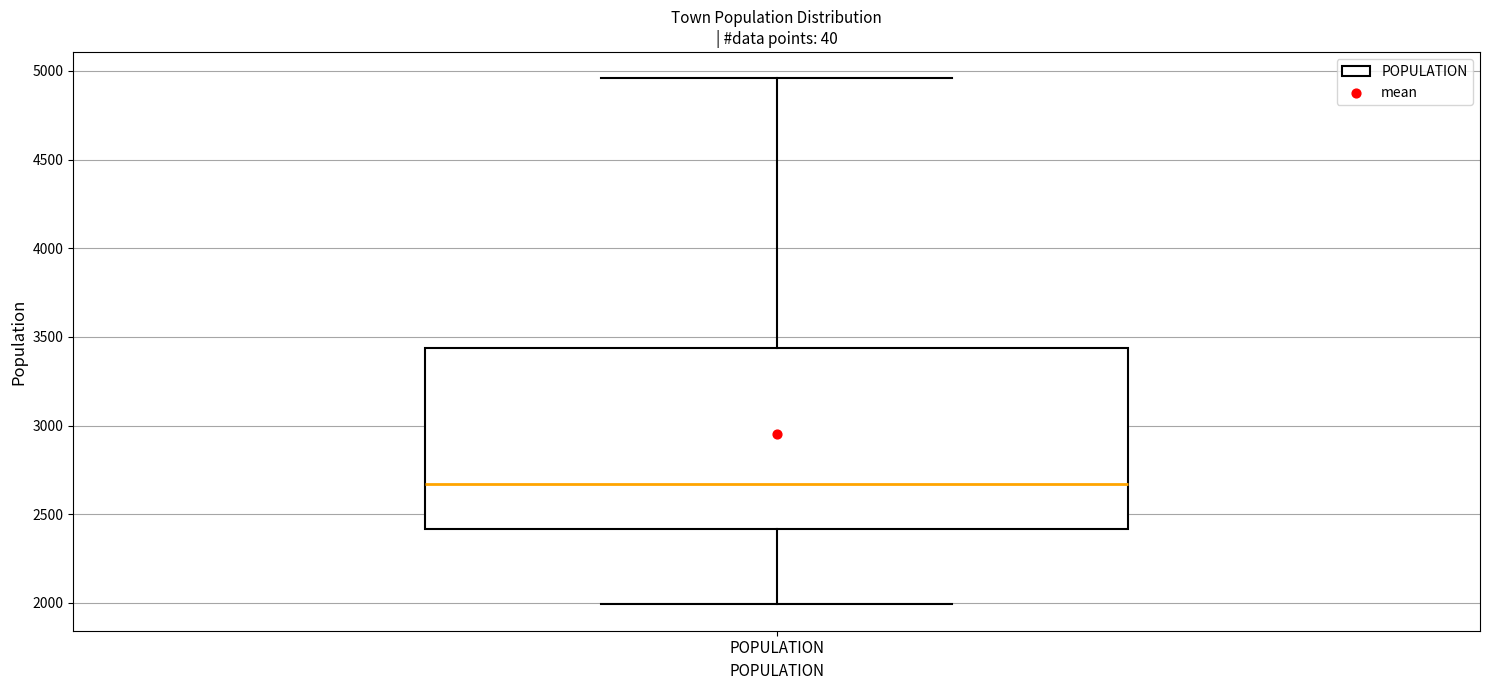

Transcribe this box plot: give where the median line is, the range the box spans, and where the two whiskers end, as read against the y-axis. The values are not printed on the chart, so give them approximately, as read against the axis.

median 2650, box 2400 to 3450, whiskers 2000 to 4950